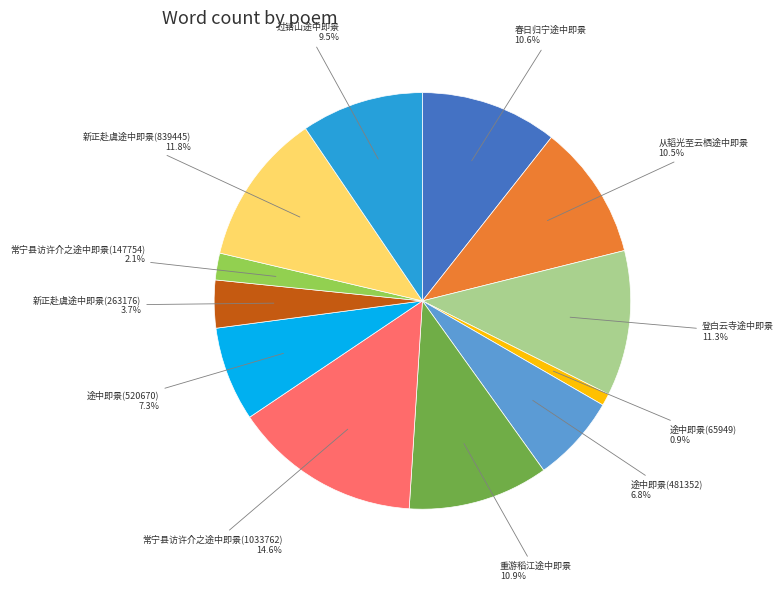

Does any single category account for the majority?

No